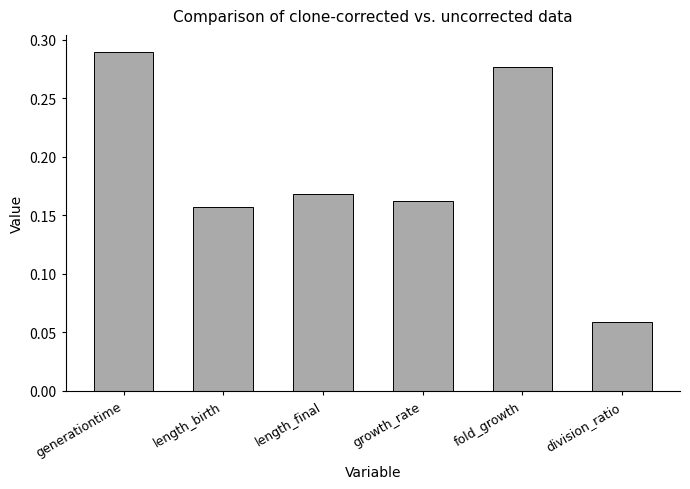

Which label corresponds to the smallest value in the chart?

division_ratio